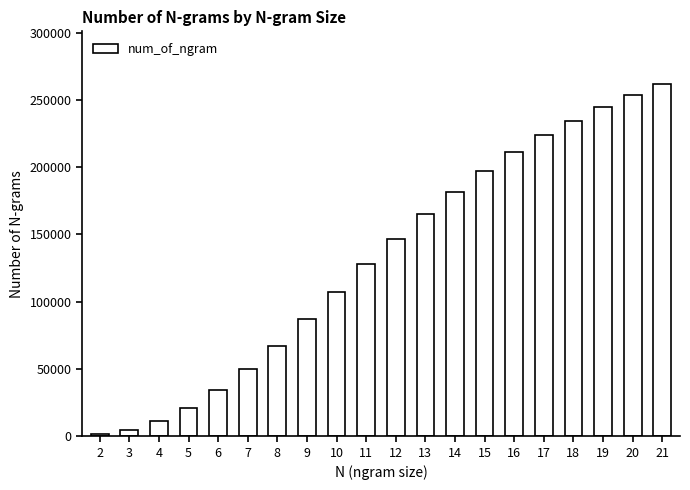

Reading left to right, what are all the values shown in this chart?

1376	4514	11050	20849	34081	49643	67434	87000	107546	127772	146914	164934	181811	197232	211146	223591	234704	244680	253639	261752